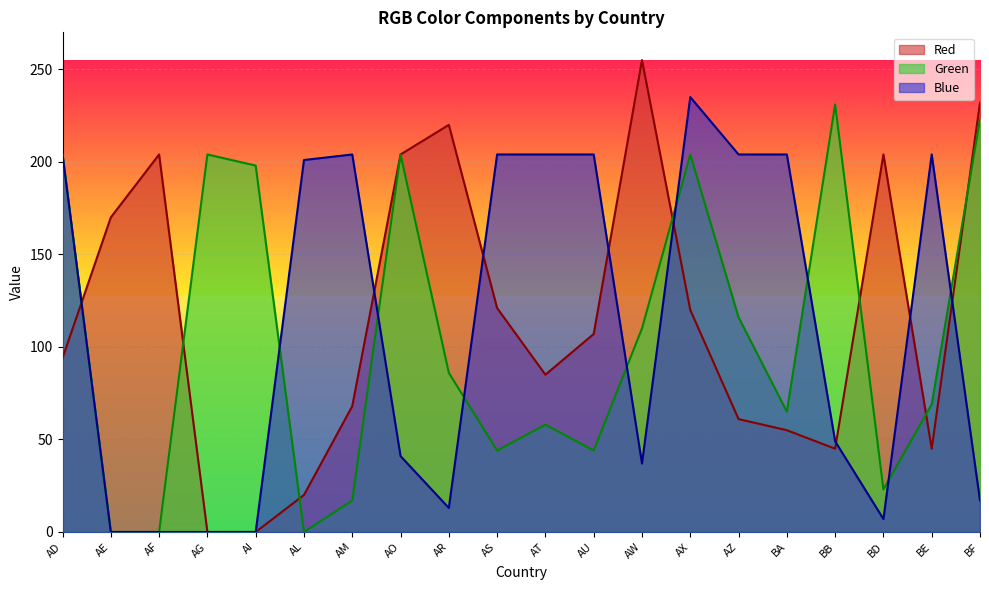

List the series in order of their overall mean, lowest first.

Green, Blue, Red